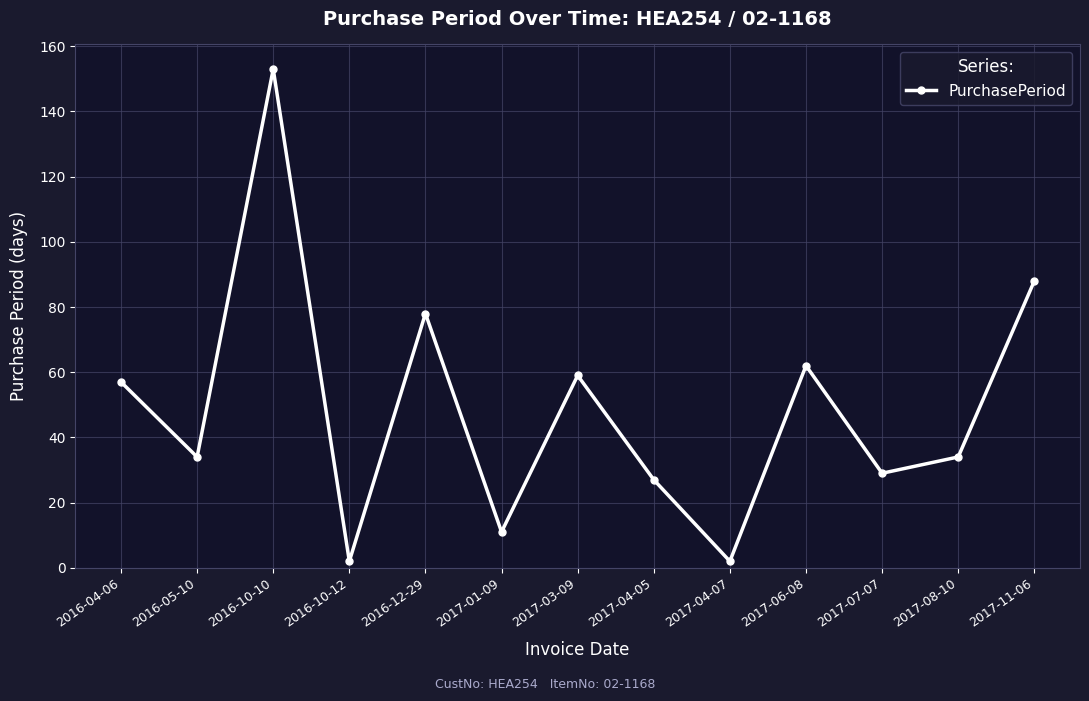

Reading left to right, what are all the values shown in this chart?

2016-04-06=57	2016-05-10=34	2016-10-10=153	2016-10-12=2	2016-12-29=78	2017-01-09=11	2017-03-09=59	2017-04-05=27	2017-04-07=2	2017-06-08=62	2017-07-07=29	2017-08-10=34	2017-11-06=88